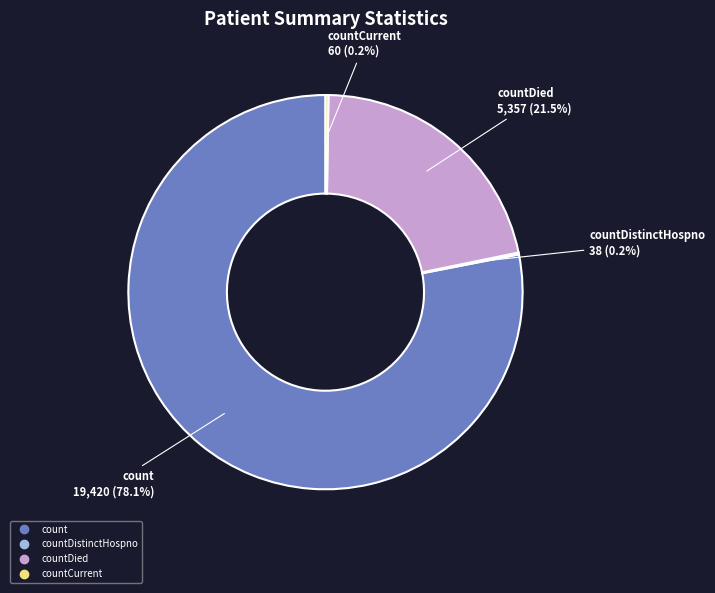

Is there a majority slice in this chart?

Yes